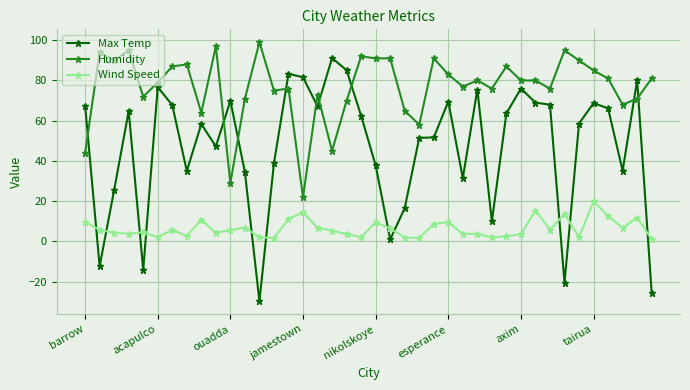

Which series has the widest spread of values?

Max Temp